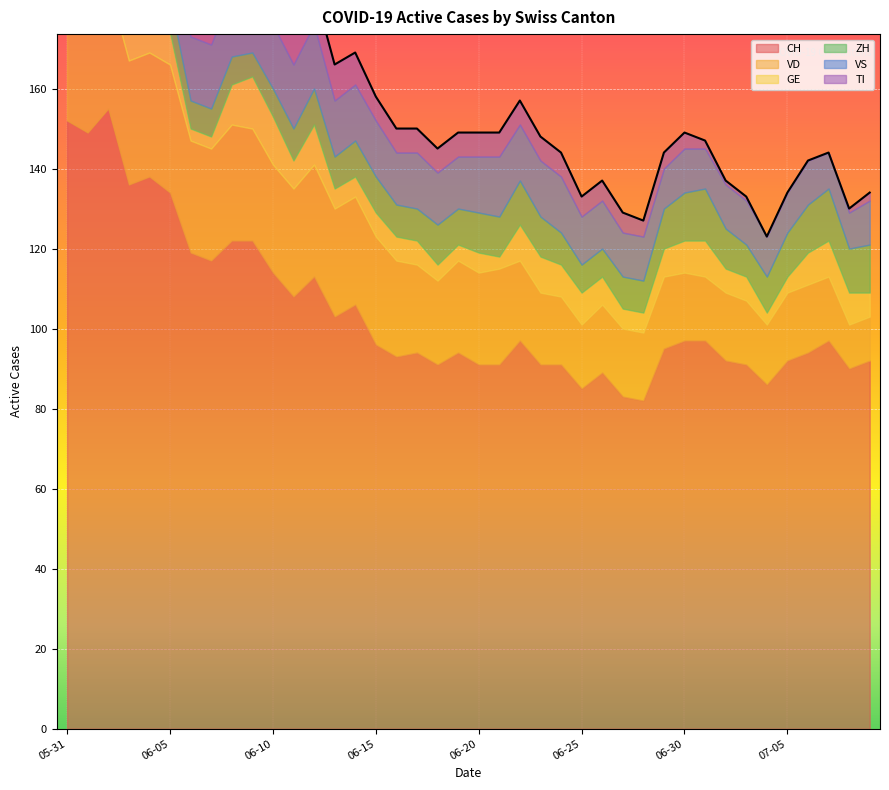

What position from the right is 2020-06-16?

24